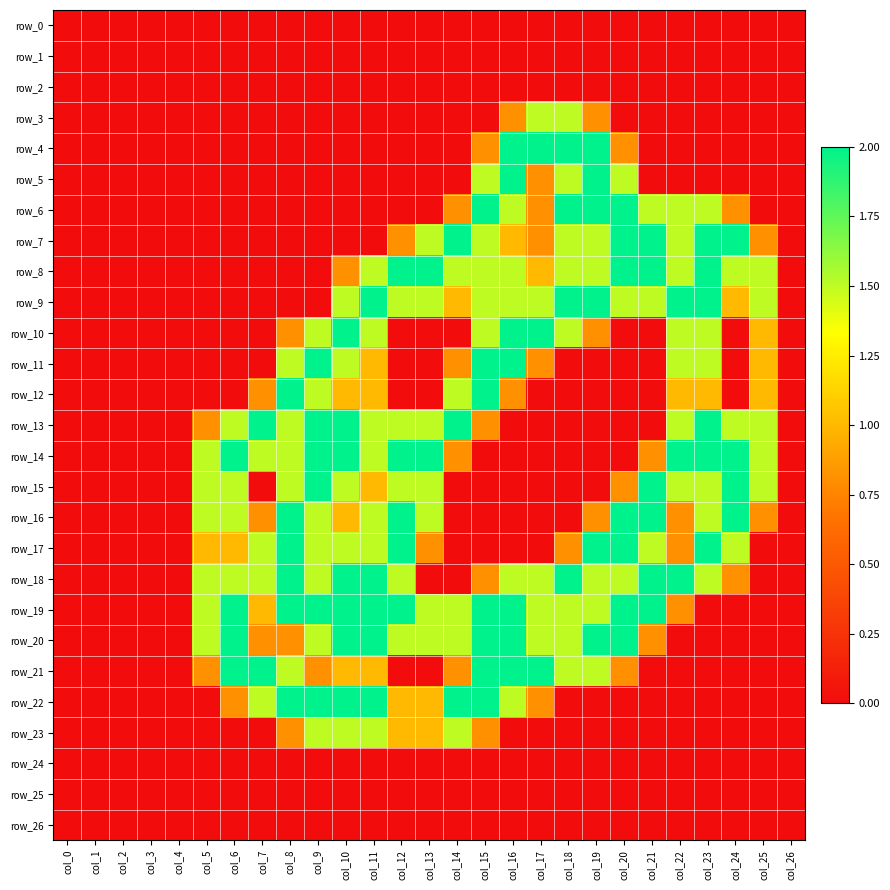

Rank the series at col_7 from lowest to highest value.

row_0, row_1, row_2, row_3, row_4, row_5, row_6, row_7, row_8, row_9, row_10, row_11, row_15, row_23, row_24, row_25, row_26, row_12, row_16, row_20, row_19, row_14, row_17, row_18, row_22, row_13, row_21